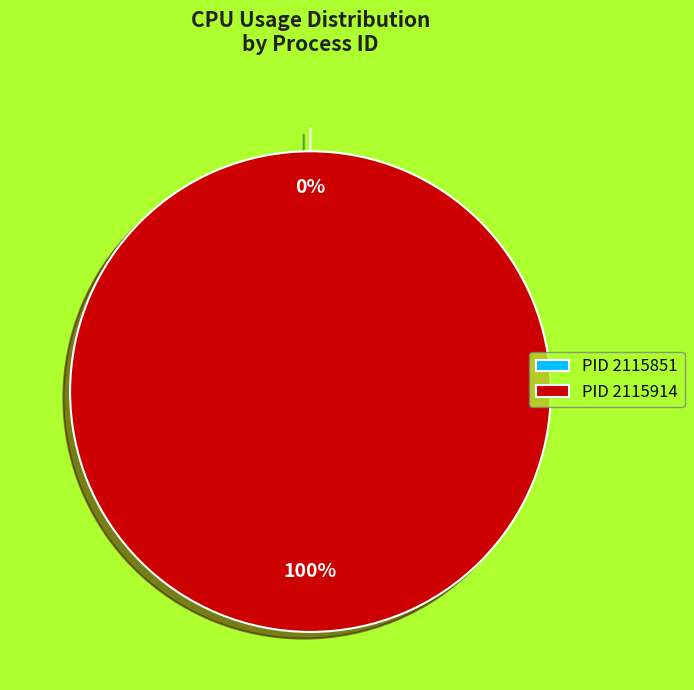

Which has a higher value, 2115914 or 2115851?

2115914